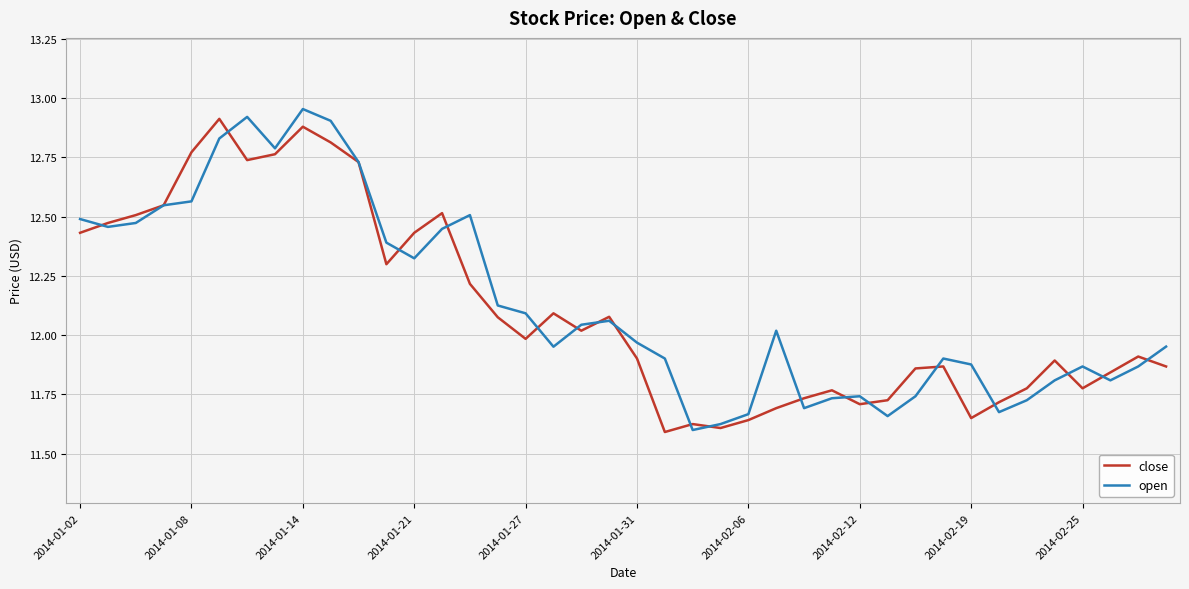

Does the chart display data point markers on the line(s)?

No